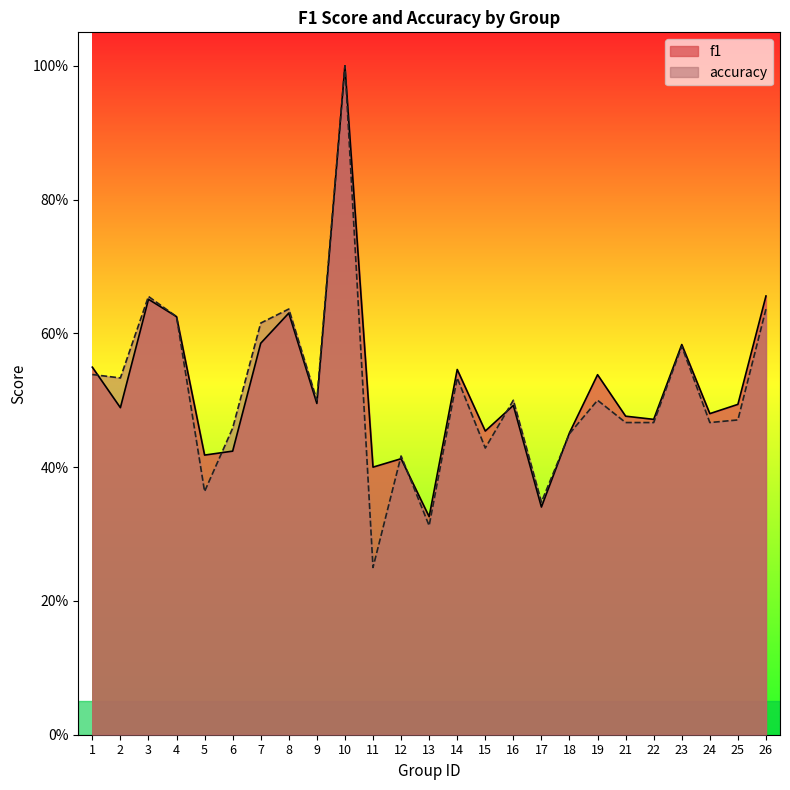

Which series changed the most between 3 and 6?

f1